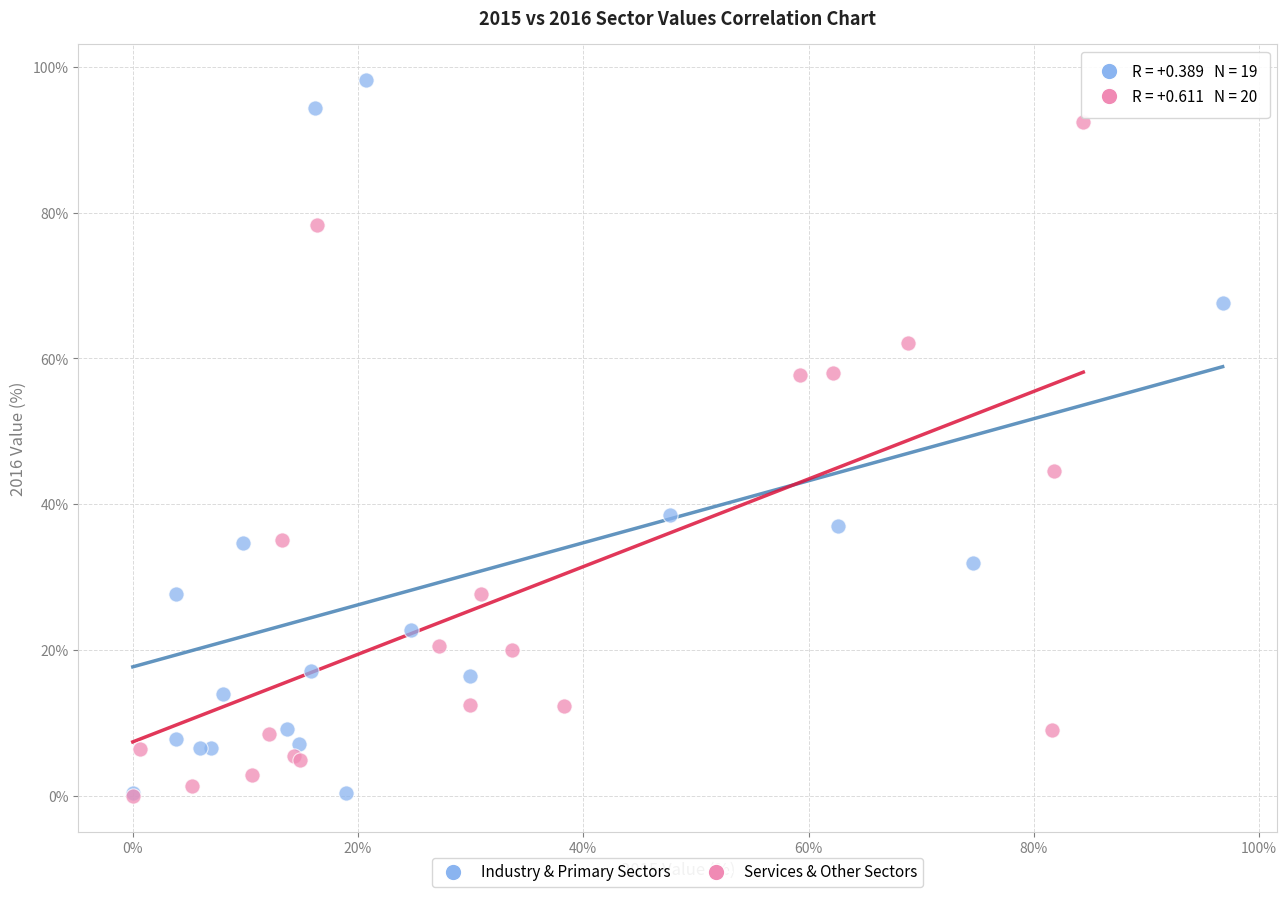

Which series contains the highest Y value?

Industry & Primary Sectors